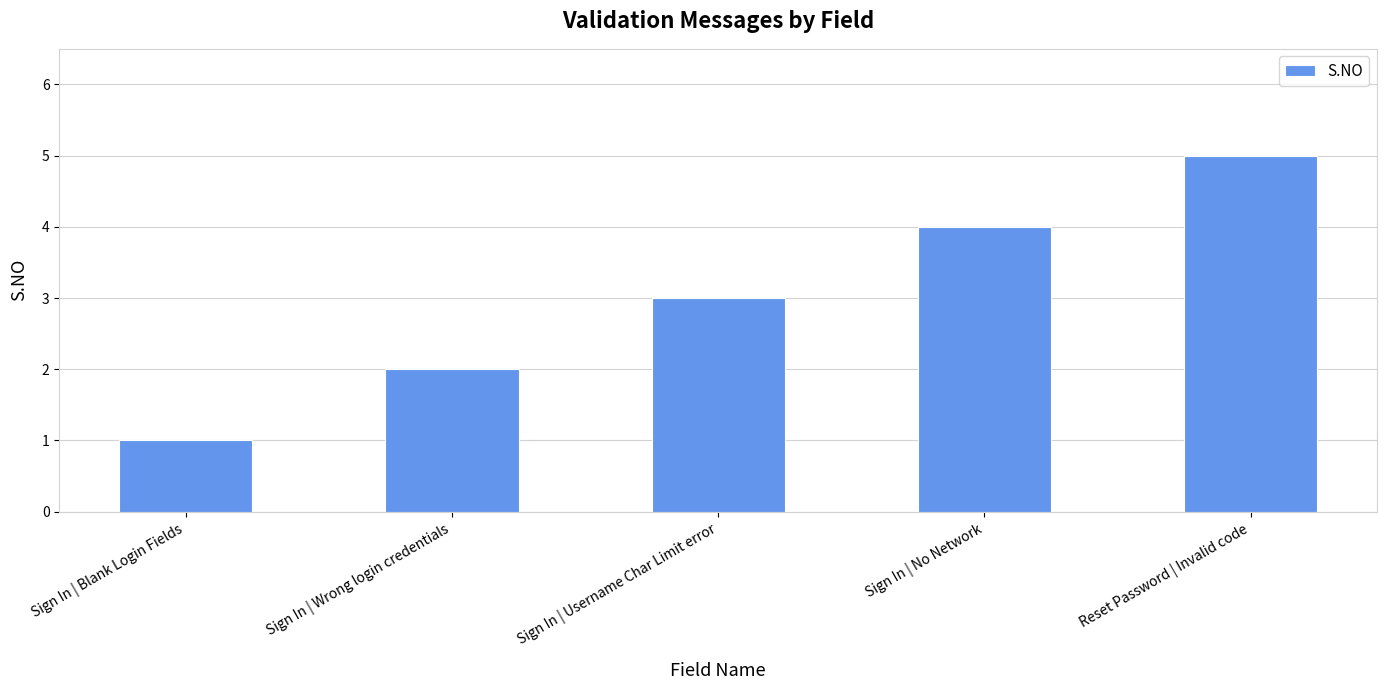

Is it true that the value at Sign In | Wrong login credentials is 1?

False